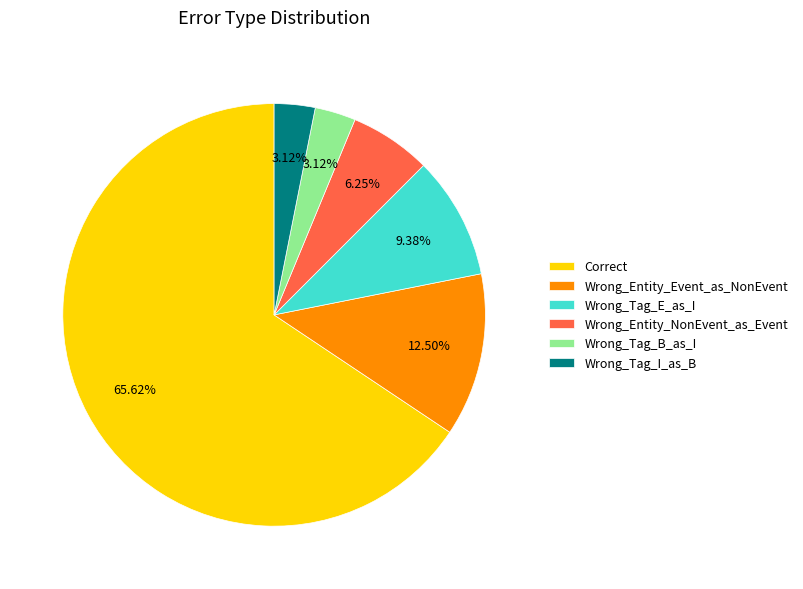

Is the sum of Wrong_Tag_E_as_I and Correct greater than half?

Yes